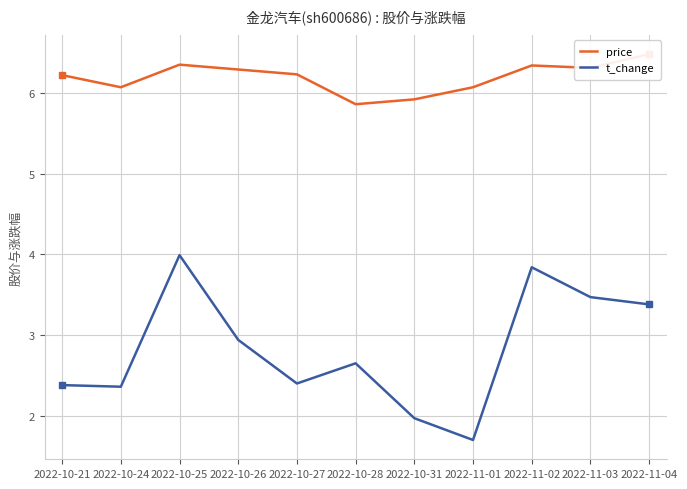

What position from the right is 2022-11-03?

2